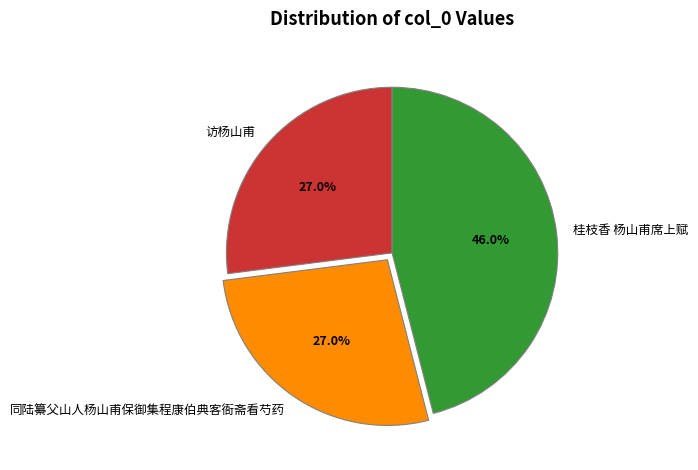

Approximately how many times larger is the value at 桂枝香 杨山甫席上赋 compared to 同陆纂父山人杨山甫保御集程康伯典客衙斋看芍药?

1.7